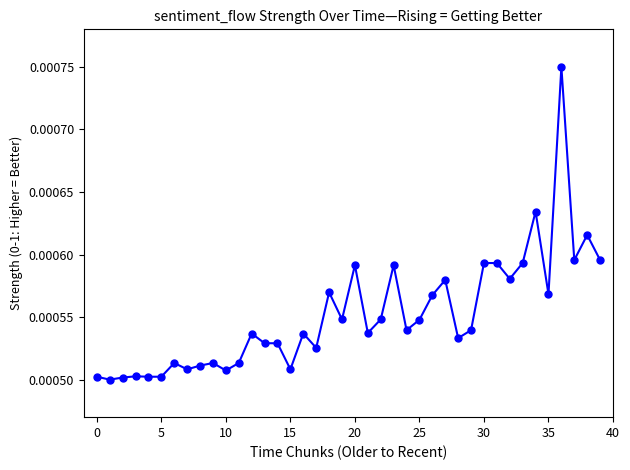

How many values are between 0 and 1?

40